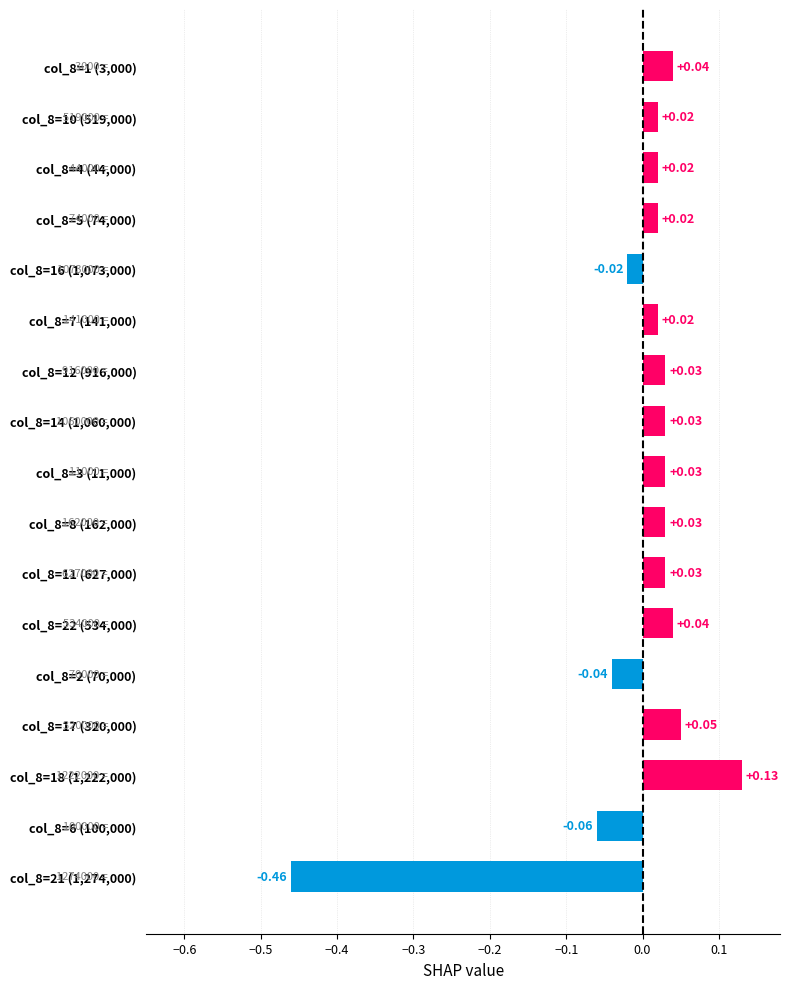

What is the difference between the maximum and minimum values?

0.6